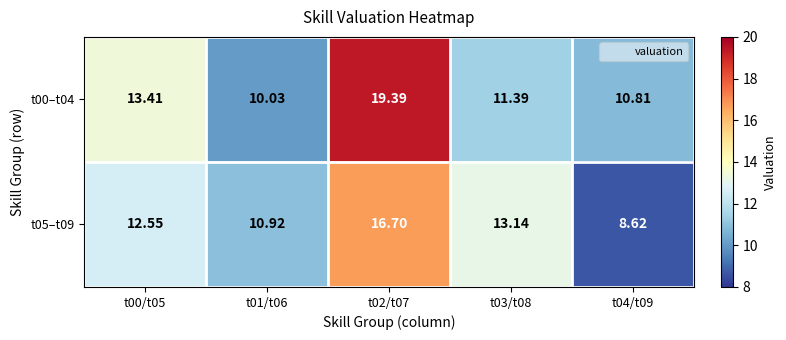

Is the value of t00–t04 at t03/t08 greater than the value of t05–t09 at t04/t09?

Yes